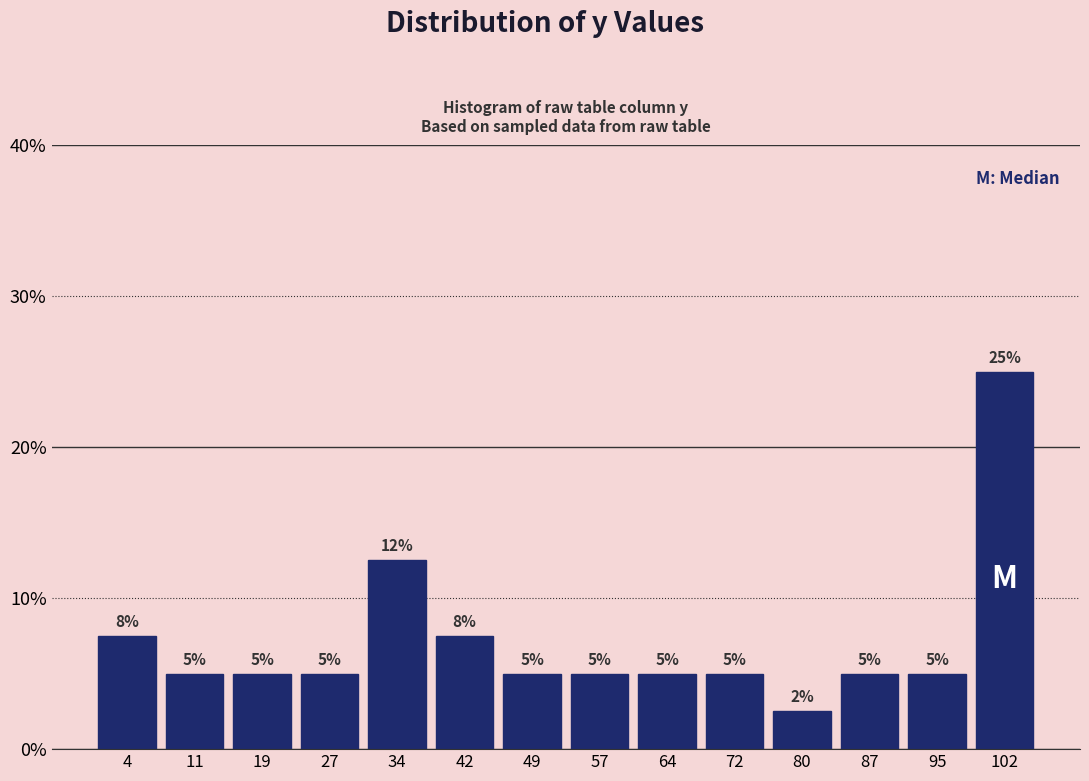

Over which range of the x-axis is the bar tallest?

99 to 106